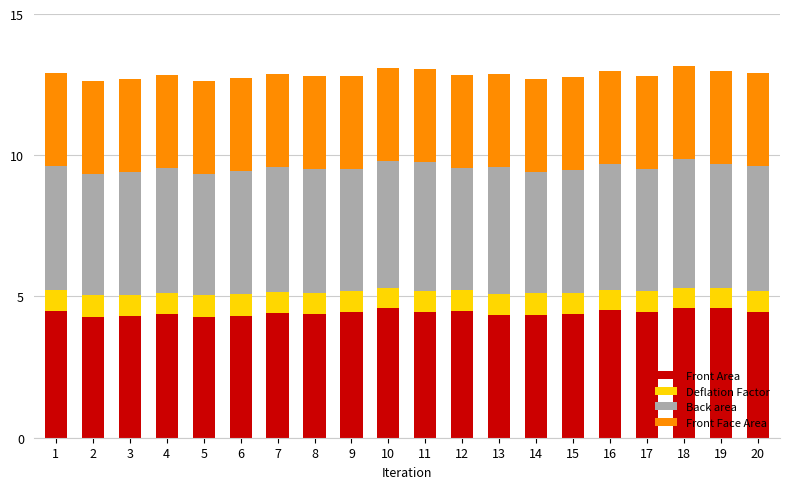

What is the highest value of the Front Area series?

4.6